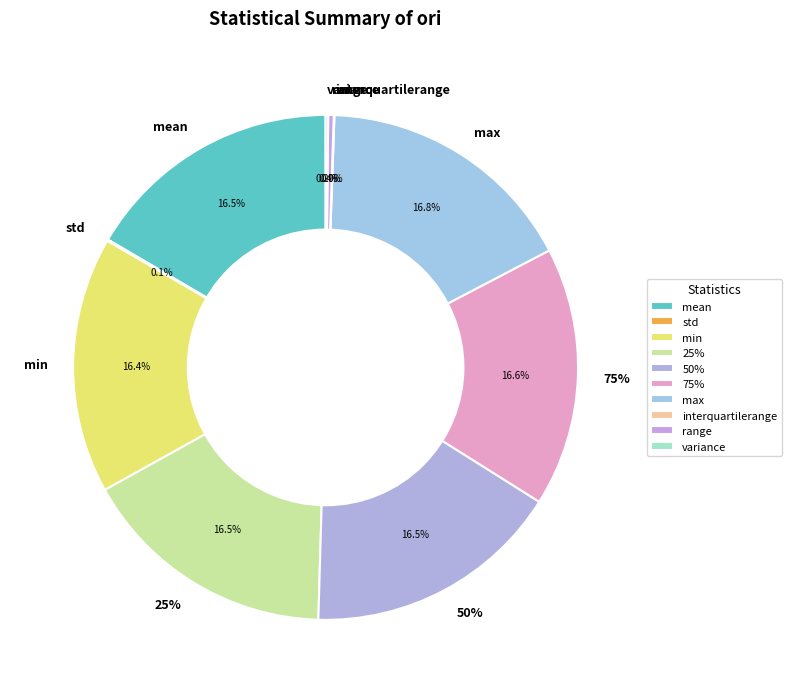

Which slice is the smallest?

interquartilerange